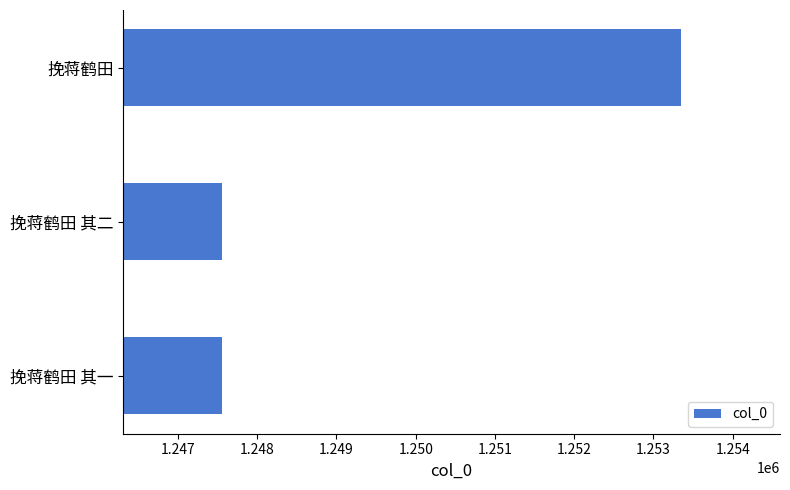

The value at 挽蒋鹤田 is 1253344. True or false?

True